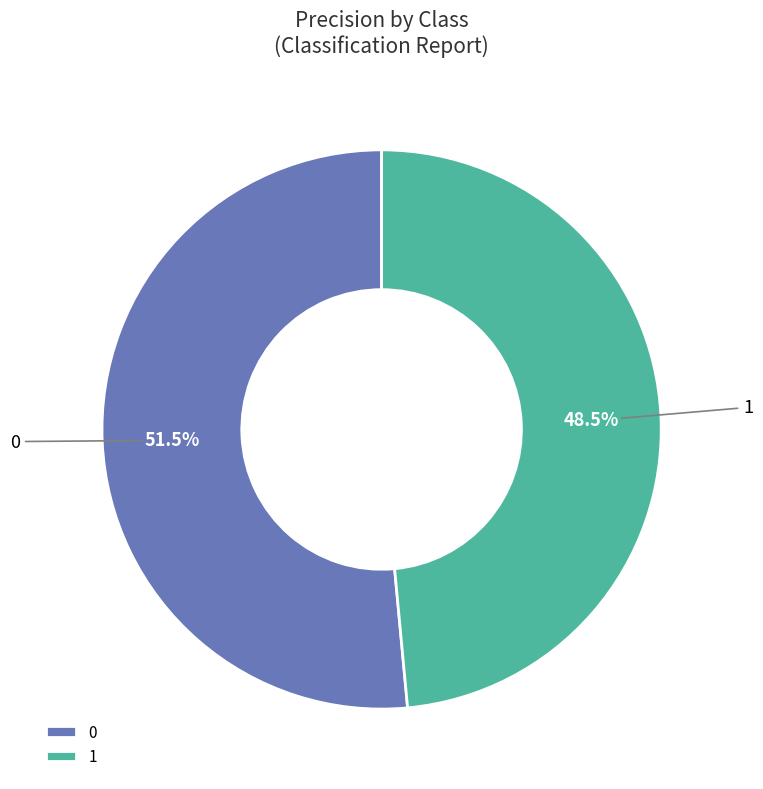

How many segments does this pie chart have?

2